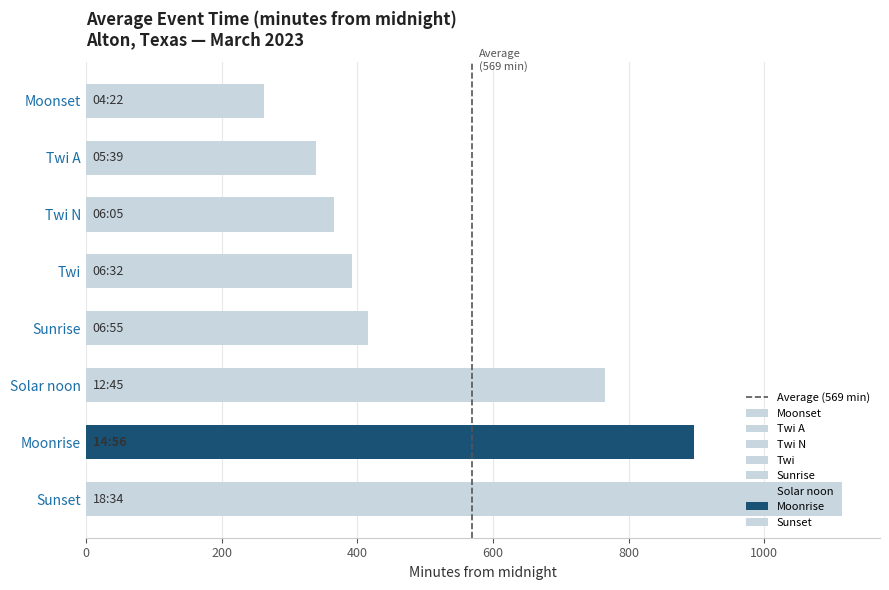

True or false: the data shows 2 at 200.

False